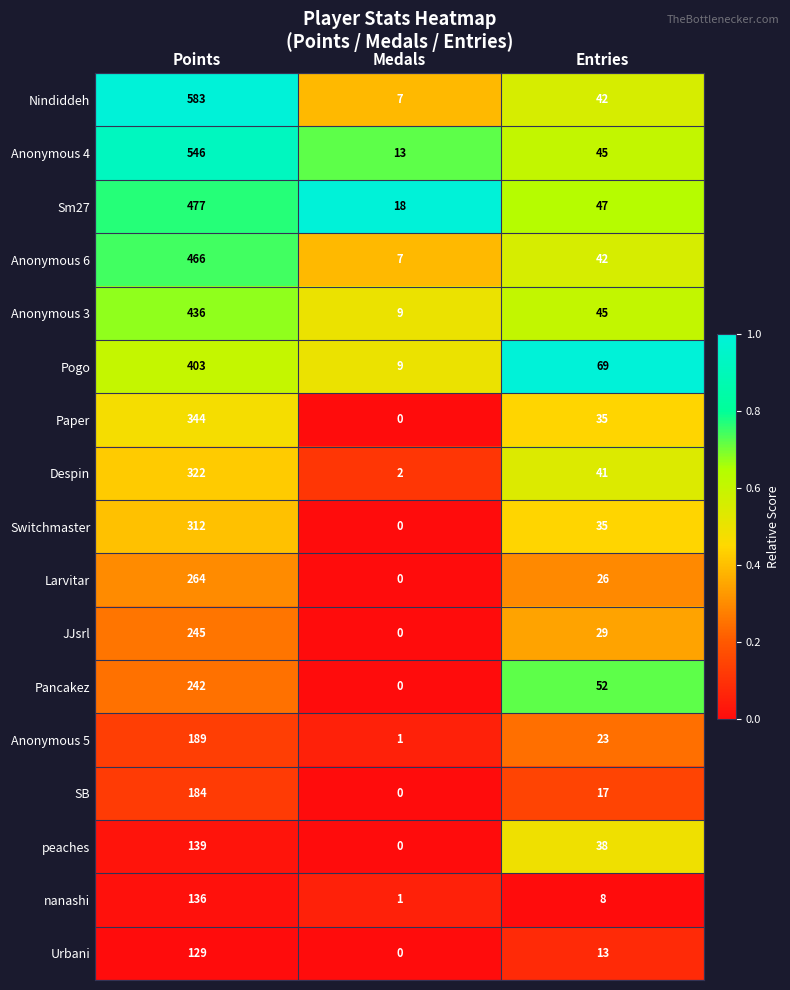

Which series has the largest range (max minus min)?

Nindiddeh